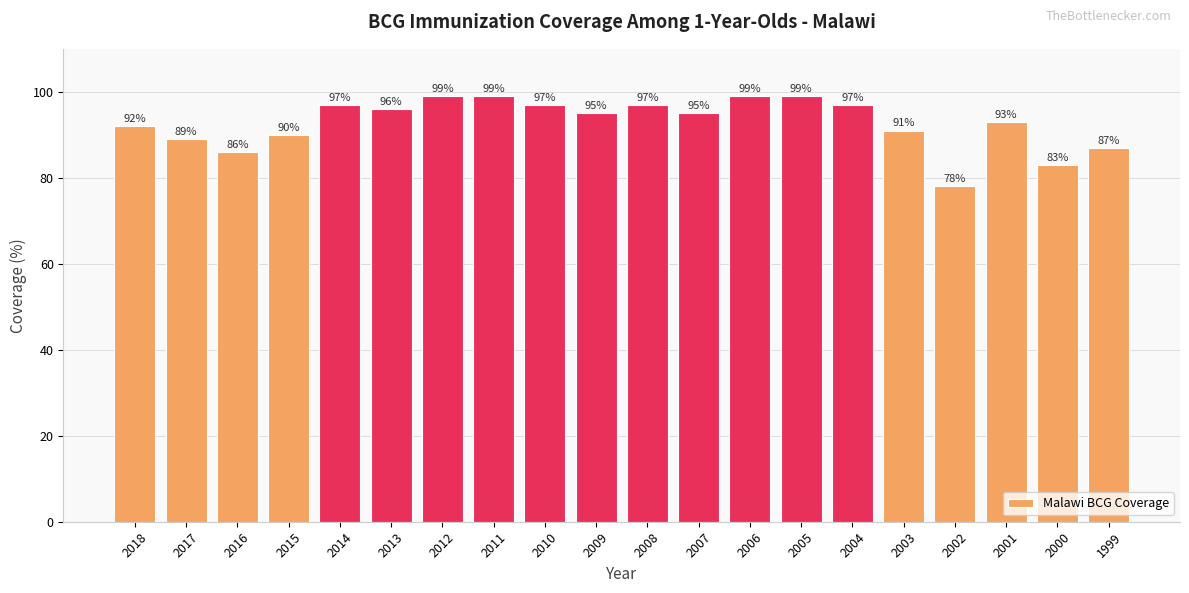

What is the average value?

93